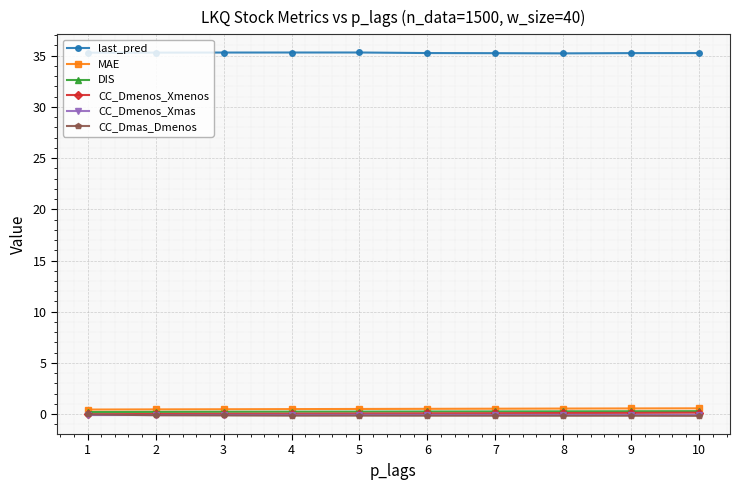

Which series has the largest total across all categories?

last_pred